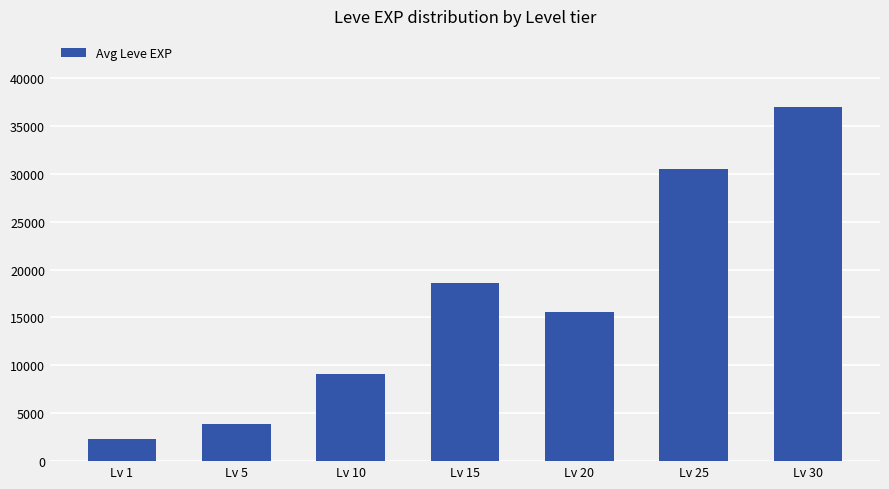

The chart shows a value of 9521 at Lv 15. True or false?

False